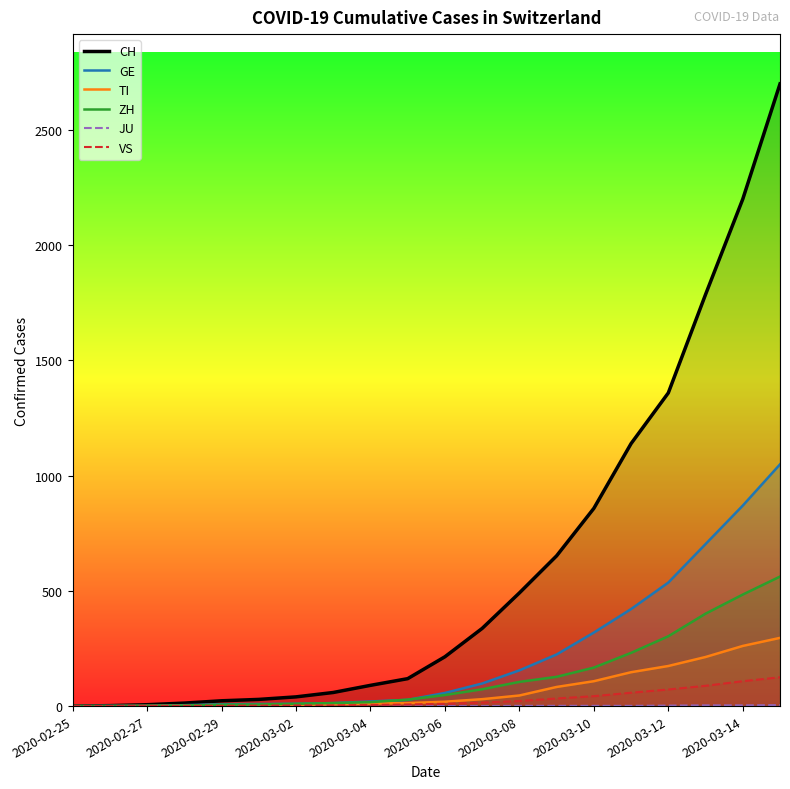

What value does the VS series have at 2020-03-12, to the nearest 5?

70